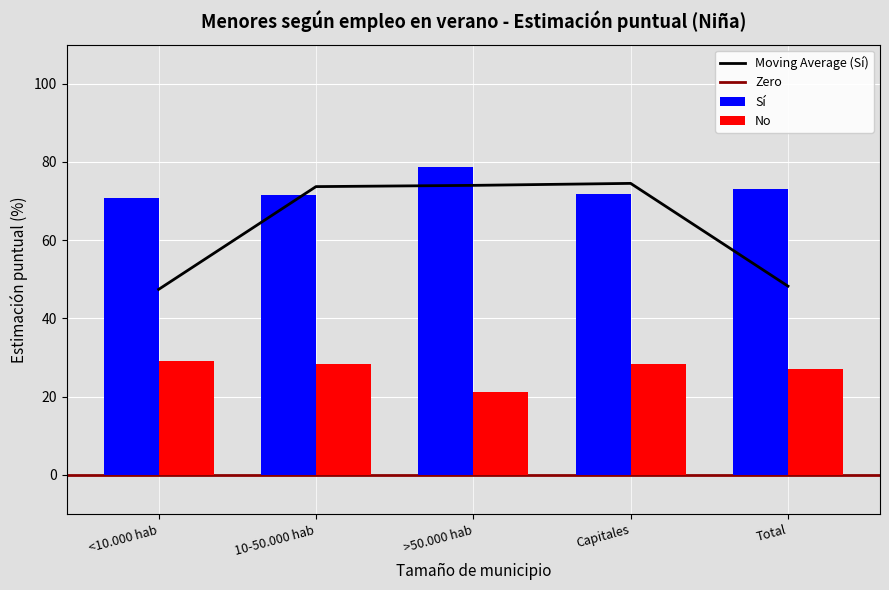

How many bars are there in each group?

2